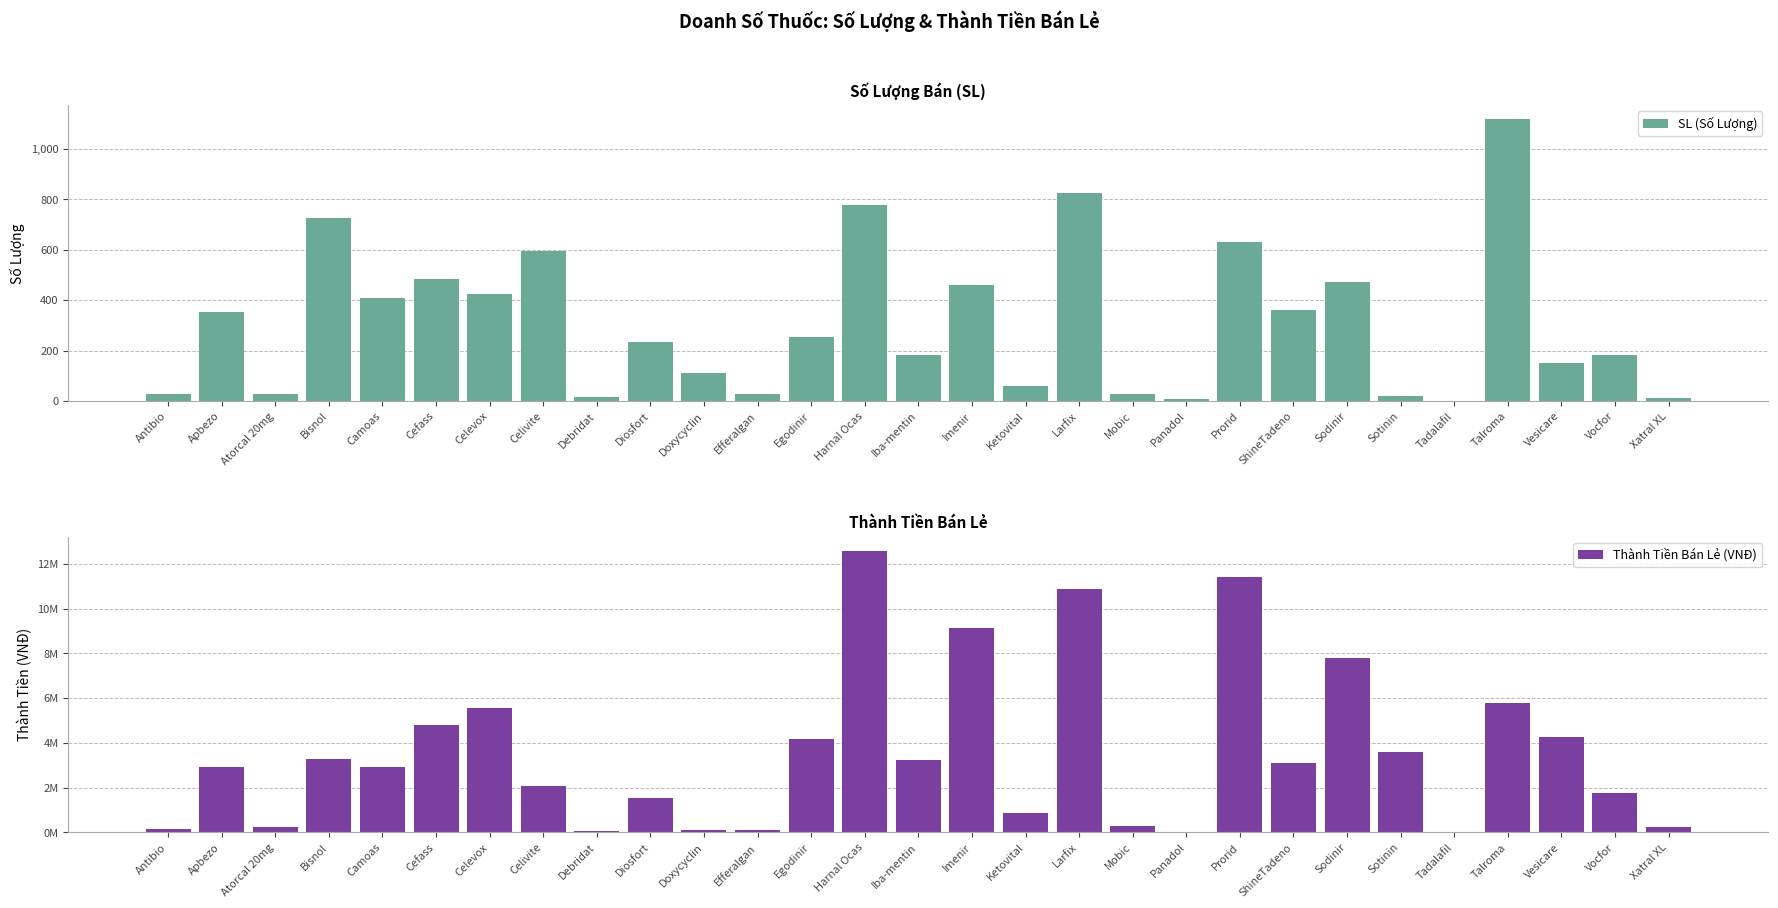

What is the sum of the SL (Số Lượng) values at Sotinin and Egodinir?

274